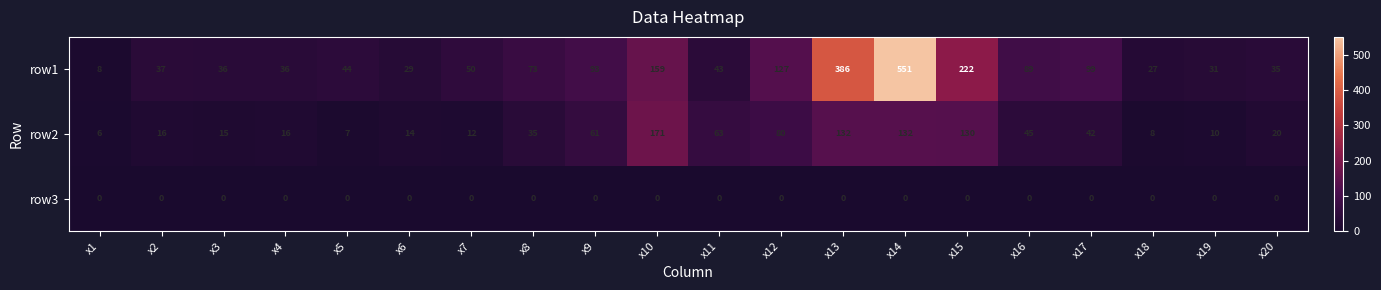

True or false: row2 has a value of 21 at x6.

False